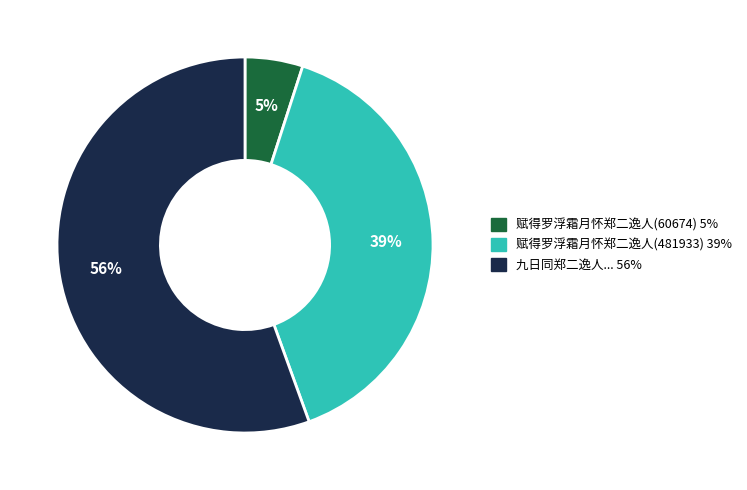

Is there a majority slice in this chart?

Yes